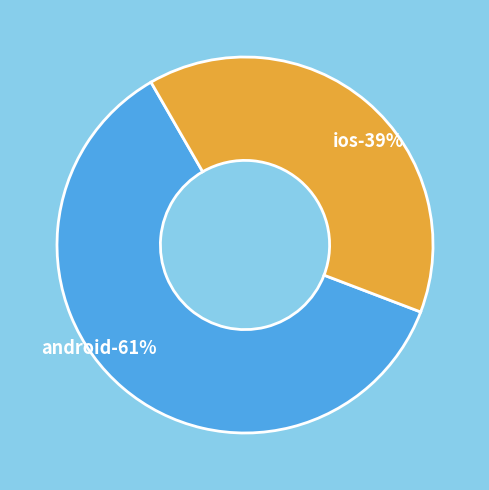

True or false: ios accounts for 39% of the total.

True